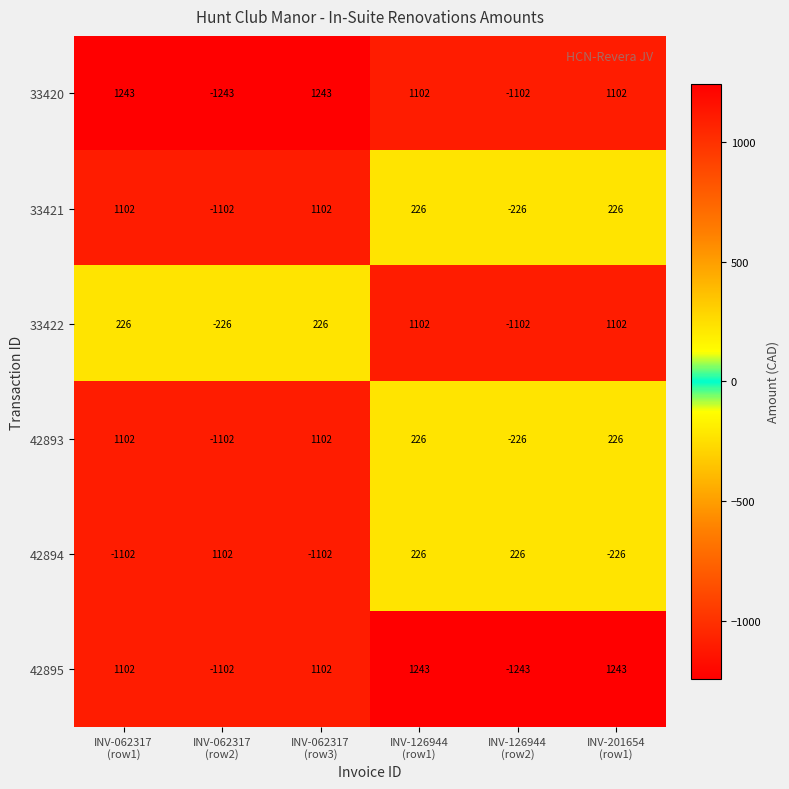

What is the minimum value shown in the chart?

-1243